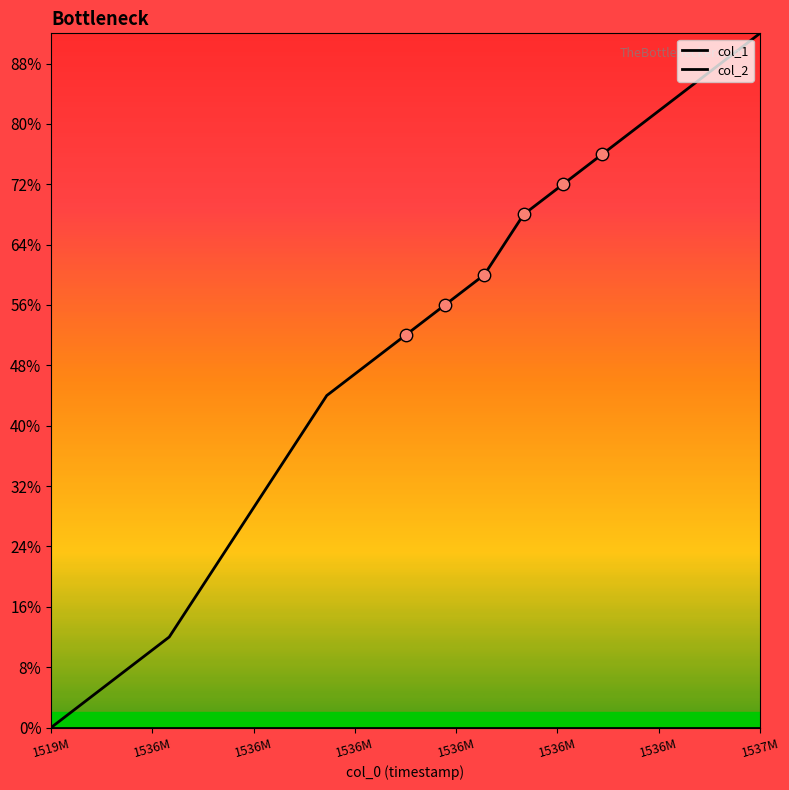

What are all the series names shown in the legend?

col_1, col_2